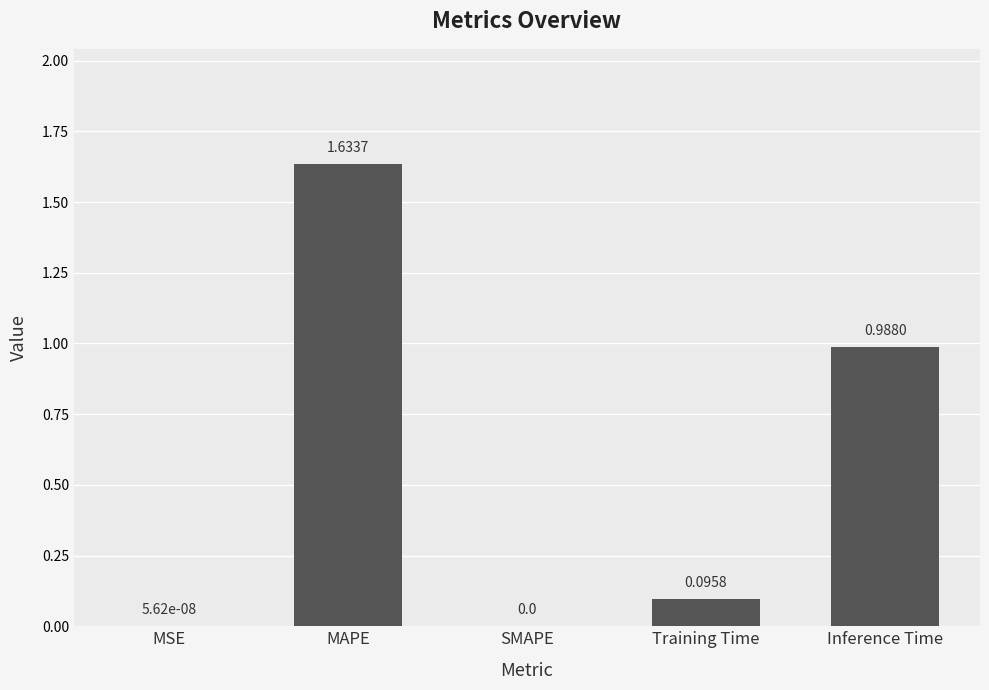

What is the change in value from MSE to Training Time?

+0.1